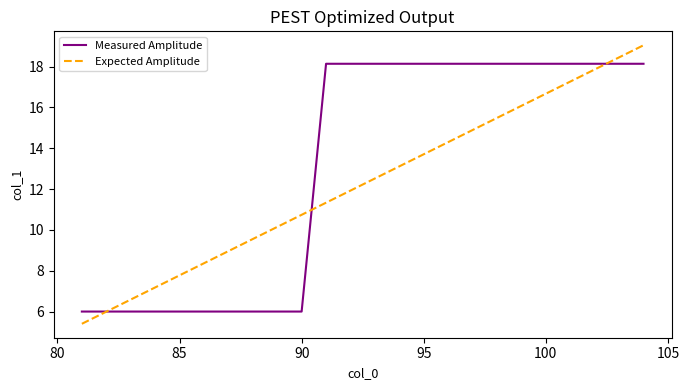

True or false: Expected Amplitude has more than 0 interior local peaks.

False